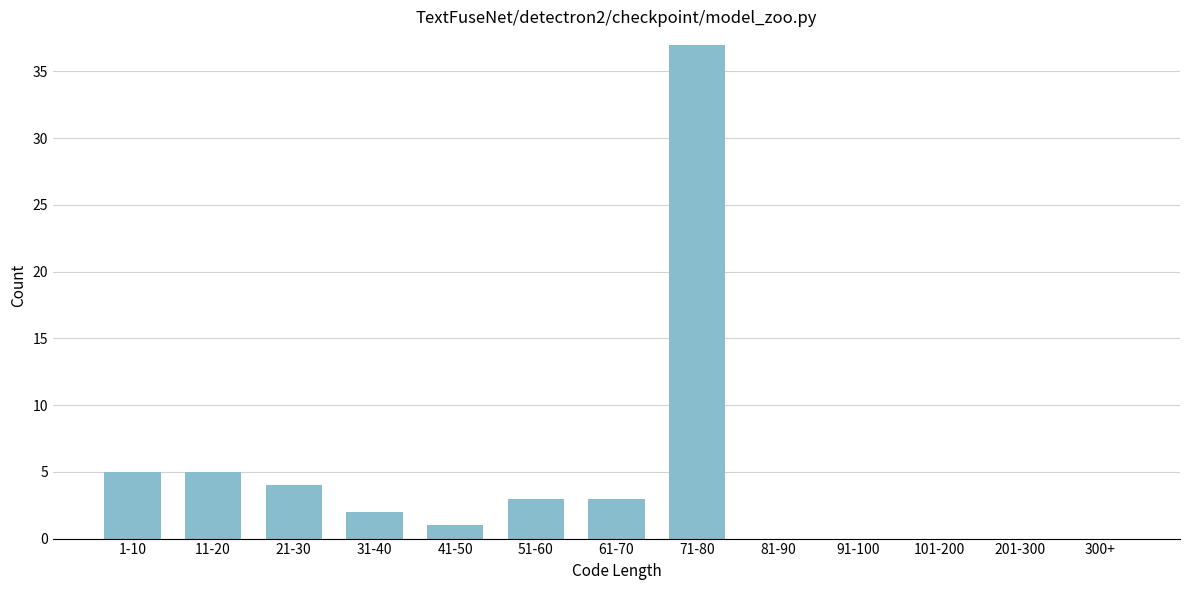

Reading left to right, transcribe all the data shown in this chart.

1-10=5	11-20=5	21-30=4	31-40=2	41-50=1	51-60=3	61-70=3	71-80=37	81-90=0	91-100=0	101-200=0	201-300=0	300+=0